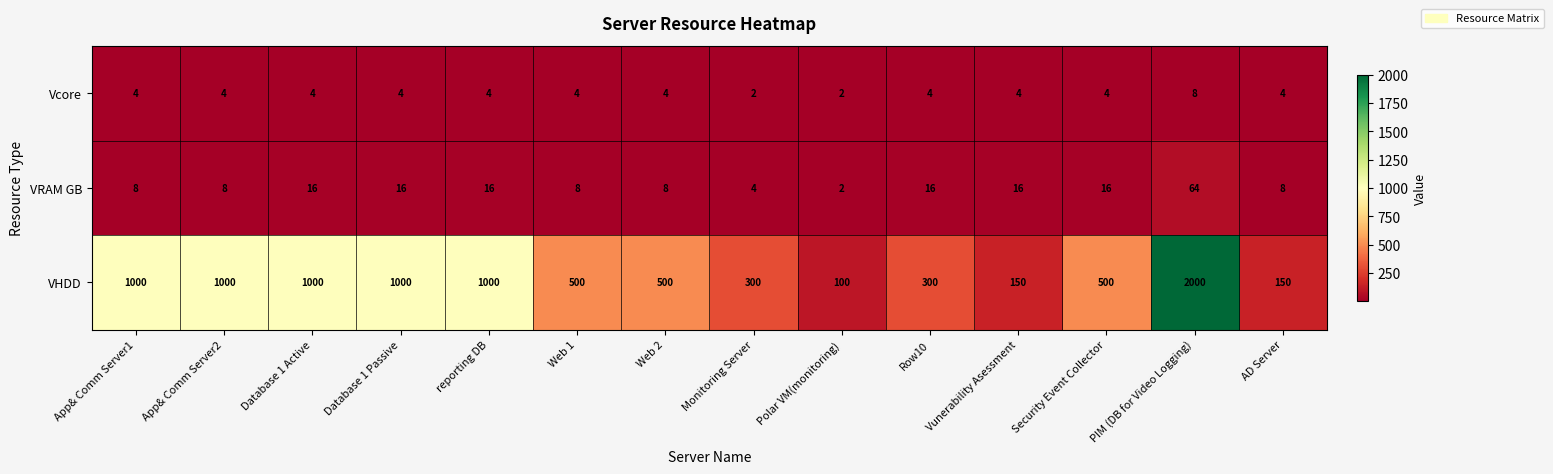

What is the spread (max minus min) of values at reporting DB?

996